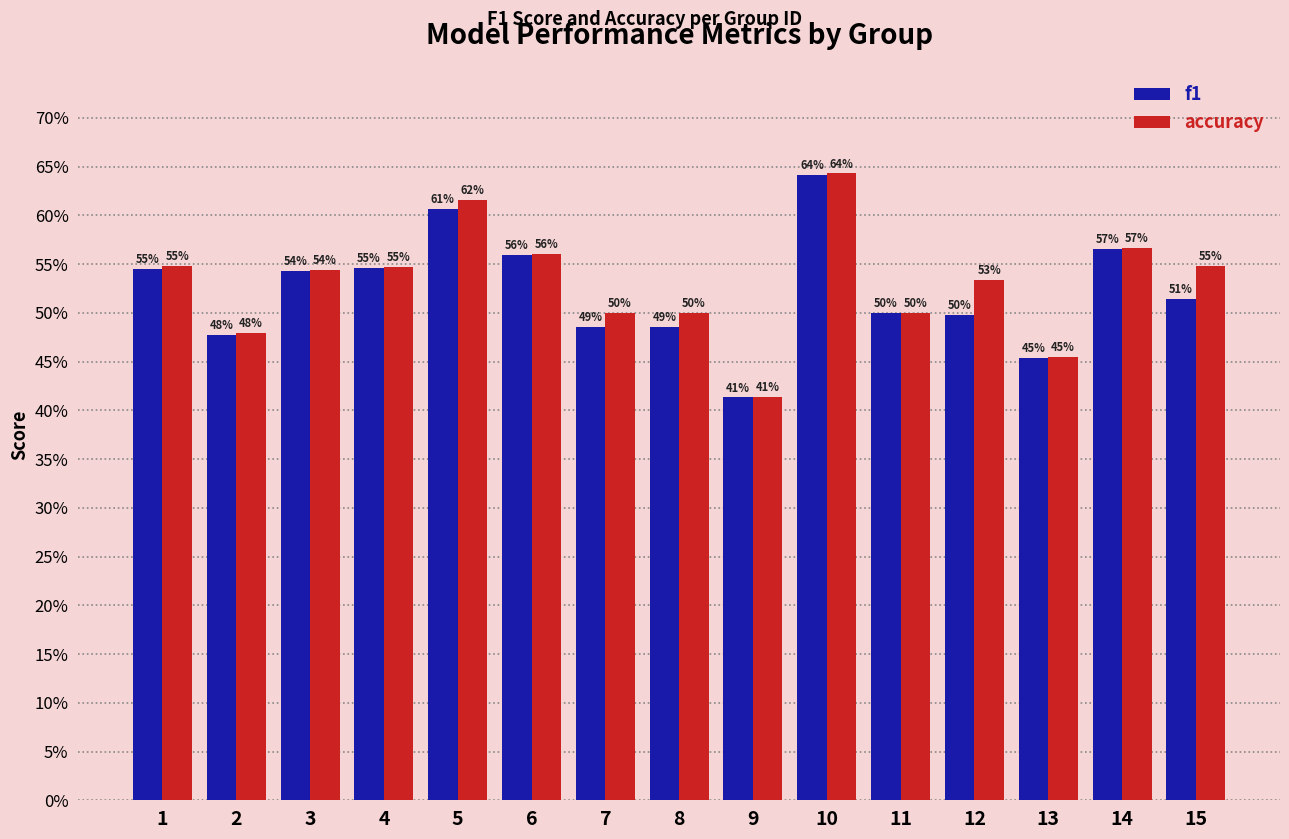

Does the chart contain any negative values?

No